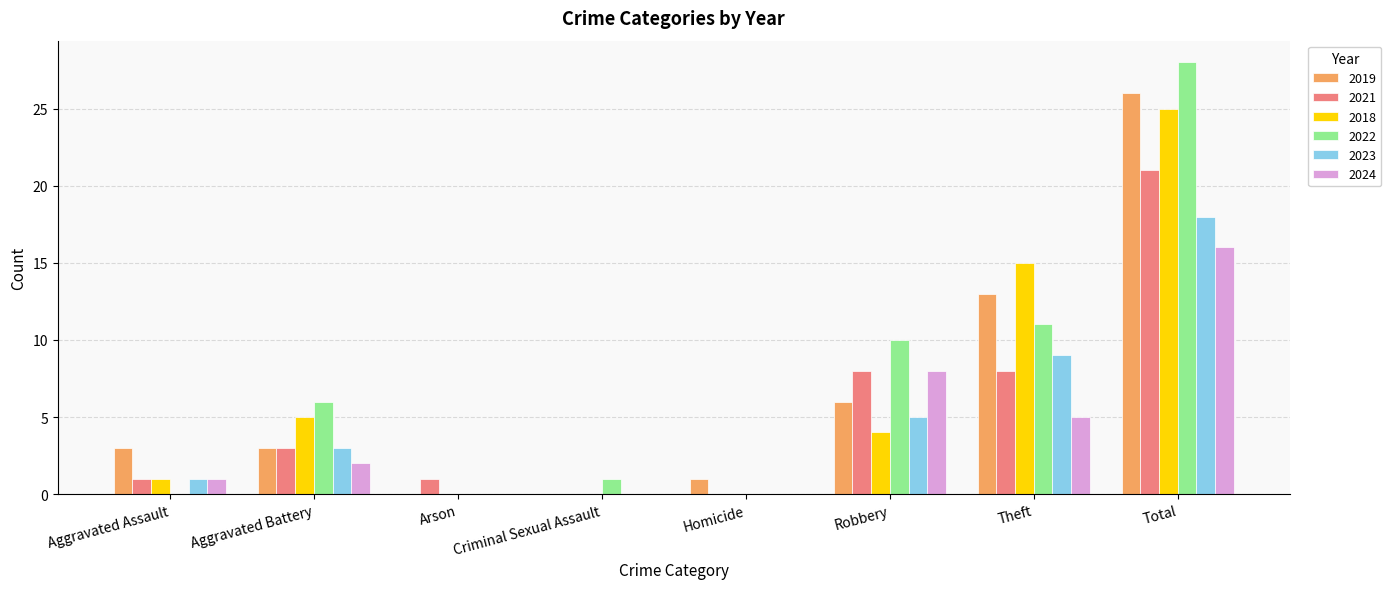

What is the sum of the 2019 values at Total and Aggravated Assault?

29